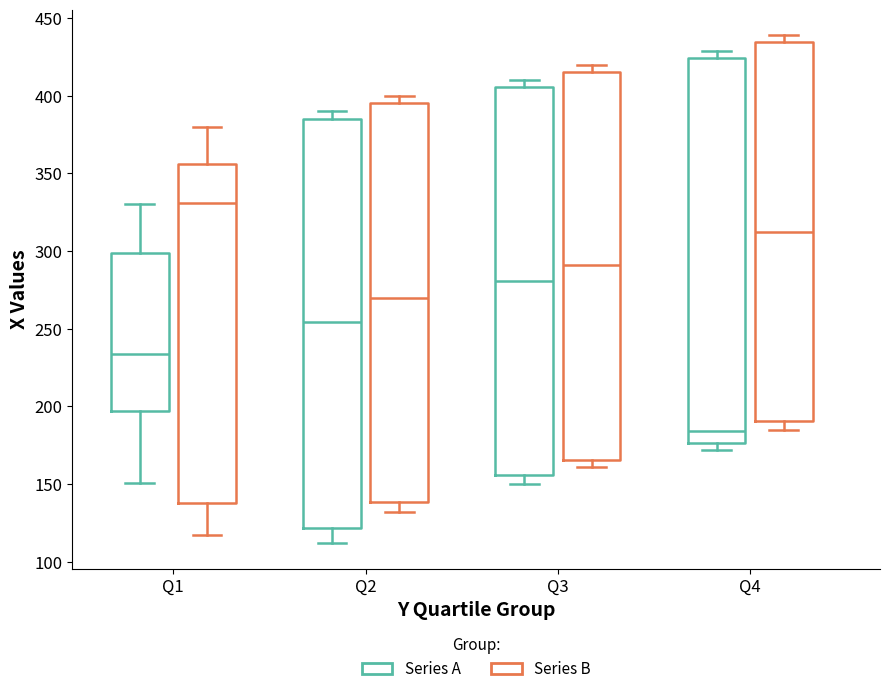

Reading left to right, transcribe this box plot: for each box, give where its median line is, the range the box spans, and where its two whiskers end, as read against the y-axis. The values are not printed on the chart, so give them approximately, as read against the axis.

Q1 (Series A): median 235, box 195 to 300, whiskers 150 to 330
Q1 (Series B): median 330, box 140 to 355, whiskers 115 to 380
Q2 (Series A): median 255, box 120 to 385, whiskers 110 to 390
Q2 (Series B): median 270, box 140 to 395, whiskers 130 to 400
Q3 (Series A): median 280, box 155 to 405, whiskers 150 to 410
Q3 (Series B): median 290, box 165 to 415, whiskers 160 to 420
Q4 (Series A): median 185, box 175 to 425, whiskers 170 to 430
Q4 (Series B): median 315, box 190 to 435, whiskers 185 to 440